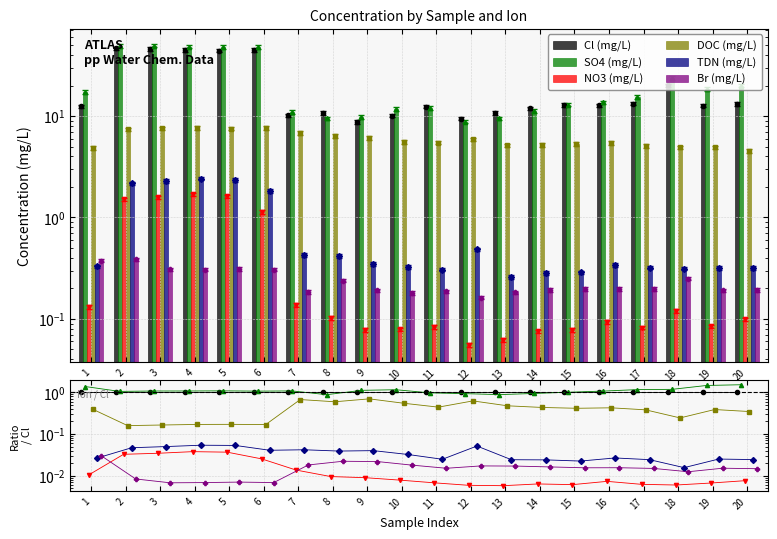

At which category does the chart reach its minimum across all series?

13